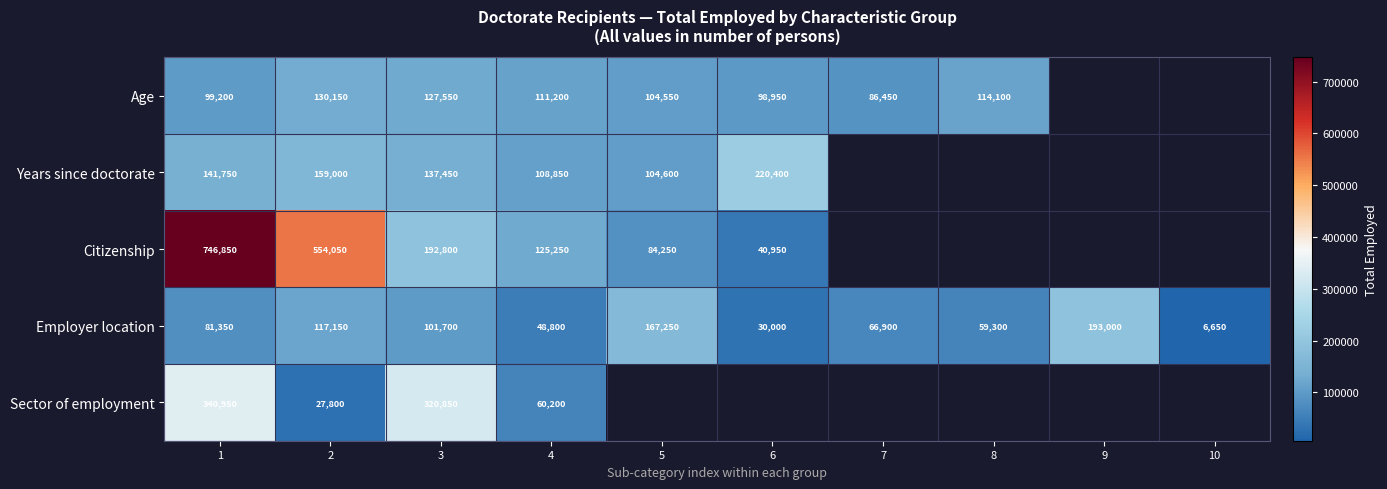

True or false: Sector of employment has a value of 43660.6 at 2.

False